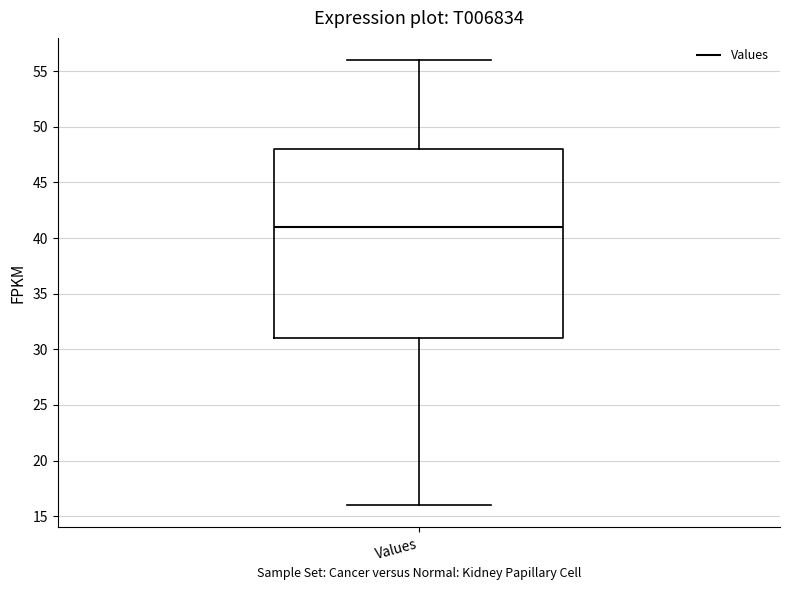

Read this box plot against the y-axis: the position of the median line, the range covered by the box, and the ends of both whiskers. The values are not printed on the chart, so give them approximately, as read against the axis.

median 41, box 31 to 48, whiskers 16 to 56